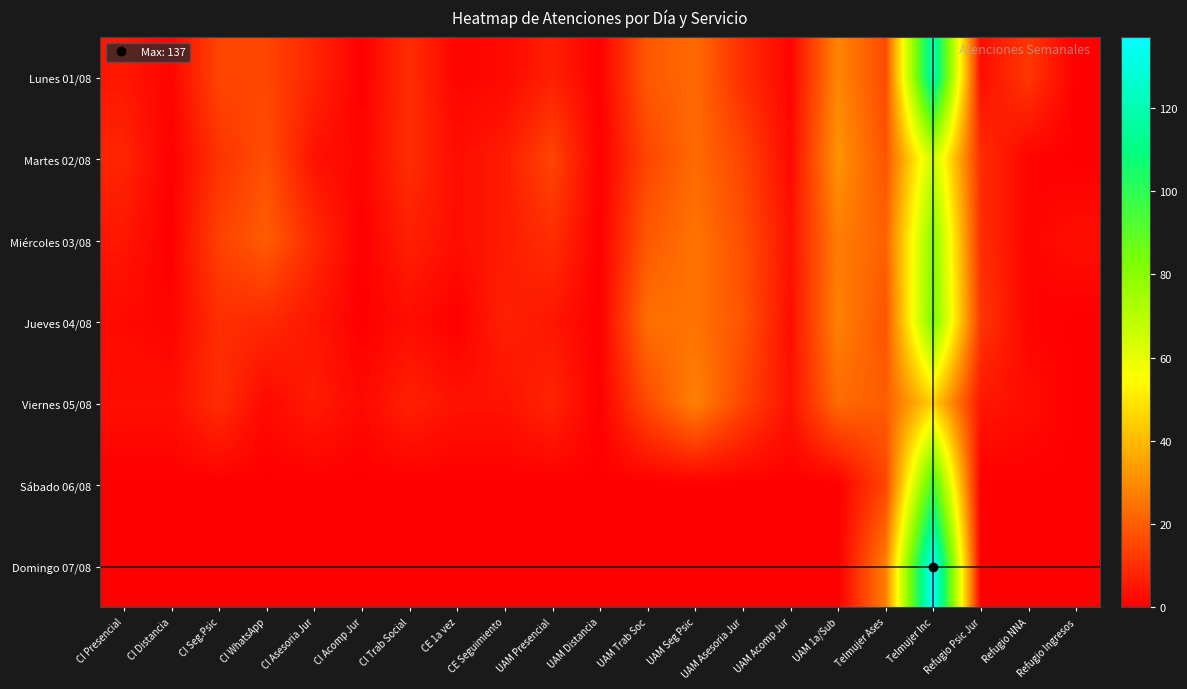

Reading left to right, list all the values displayed in this chart.

Lunes 01/08: CI Presencial=5	CI Distancia=1	CI Seg.Psic=15	CI WhatsApp=15	CI Asesoria Jur=8	CI Acomp Jur=0	CI Trab Social=10	CE 1a vez=1	CE Seguimiento=2	UAM Presencial=7	UAM Distancia=0	UAM Trab Soc=19	UAM Seg Psic=23	UAM Asesoria Jur=10	UAM Acomp Jur=1	UAM 1a/Sub=29	Telmujer Ases=16	Telmujer Inc=121	Refugio Psic Jur=3	Refugio NNA=12	Refugio Ingresos=0
Martes 02/08: CI Presencial=8	CI Distancia=0	CI Seg.Psic=11	CI WhatsApp=17	CI Asesoria Jur=4	CI Acomp Jur=1	CI Trab Social=10	CE 1a vez=3	CE Seguimiento=6	UAM Presencial=15	UAM Distancia=0	UAM Trab Soc=15	UAM Seg Psic=23	UAM Asesoria Jur=15	UAM Acomp Jur=2	UAM 1a/Sub=32	Telmujer Ases=18	Telmujer Inc=67	Refugio Psic Jur=10	Refugio NNA=1	Refugio Ingresos=0
Miércoles 03/08: CI Presencial=5	CI Distancia=0	CI Seg.Psic=14	CI WhatsApp=20	CI Asesoria Jur=9	CI Acomp Jur=0	CI Trab Social=7	CE 1a vez=3	CE Seguimiento=6	UAM Presencial=10	UAM Distancia=0	UAM Trab Soc=19	UAM Seg Psic=25	UAM Asesoria Jur=17	UAM Acomp Jur=4	UAM 1a/Sub=27	Telmujer Ases=21	Telmujer Inc=81	Refugio Psic Jur=10	Refugio NNA=1	Refugio Ingresos=3
Jueves 04/08: CI Presencial=2	CI Distancia=1	CI Seg.Psic=10	CI WhatsApp=9	CI Asesoria Jur=5	CI Acomp Jur=0	CI Trab Social=3	CE 1a vez=0	CE Seguimiento=7	UAM Presencial=5	UAM Distancia=0	UAM Trab Soc=24	UAM Seg Psic=25	UAM Asesoria Jur=18	UAM Acomp Jur=3	UAM 1a/Sub=28	Telmujer Ases=18	Telmujer Inc=84	Refugio Psic Jur=12	Refugio NNA=1	Refugio Ingresos=0
Viernes 05/08: CI Presencial=3	CI Distancia=3	CI Seg.Psic=10	CI WhatsApp=2	CI Asesoria Jur=6	CI Acomp Jur=2	CI Trab Social=7	CE 1a vez=4	CE Seguimiento=4	UAM Presencial=8	UAM Distancia=0	UAM Trab Soc=16	UAM Seg Psic=28	UAM Asesoria Jur=15	UAM Acomp Jur=4	UAM 1a/Sub=23	Telmujer Ases=20	Telmujer Inc=45	Refugio Psic Jur=5	Refugio NNA=3	Refugio Ingresos=0
Sábado 06/08: CI Presencial=0	CI Distancia=0	CI Seg.Psic=0	CI WhatsApp=0	CI Asesoria Jur=0	CI Acomp Jur=0	CI Trab Social=0	CE 1a vez=0	CE Seguimiento=0	UAM Presencial=0	UAM Distancia=0	UAM Trab Soc=0	UAM Seg Psic=0	UAM Asesoria Jur=0	UAM Acomp Jur=0	UAM 1a/Sub=0	Telmujer Ases=15	Telmujer Inc=95	Refugio Psic Jur=0	Refugio NNA=0	Refugio Ingresos=0
Domingo 07/08: CI Presencial=0	CI Distancia=0	CI Seg.Psic=0	CI WhatsApp=0	CI Asesoria Jur=0	CI Acomp Jur=0	CI Trab Social=0	CE 1a vez=0	CE Seguimiento=0	UAM Presencial=0	UAM Distancia=0	UAM Trab Soc=0	UAM Seg Psic=0	UAM Asesoria Jur=0	UAM Acomp Jur=0	UAM 1a/Sub=0	Telmujer Ases=27	Telmujer Inc=137	Refugio Psic Jur=0	Refugio NNA=0	Refugio Ingresos=0